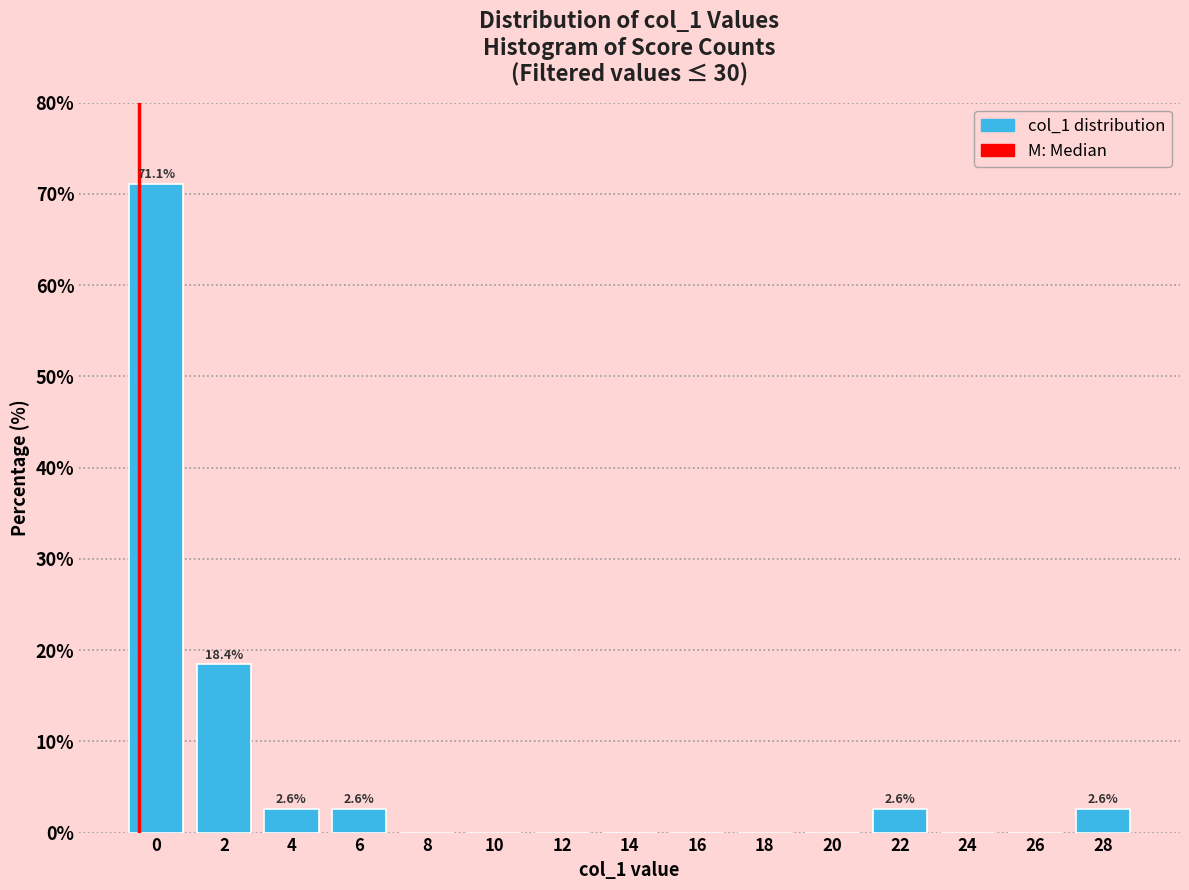

Reading right to left, transcribe all the data shown in this chart.

28=2.6	26=0.0	24=0.0	22=2.6	20=0.0	18=0.0	16=0.0	14=0.0	12=0.0	10=0.0	8=0.0	6=2.6	4=2.6	2=18.4	0=71.1